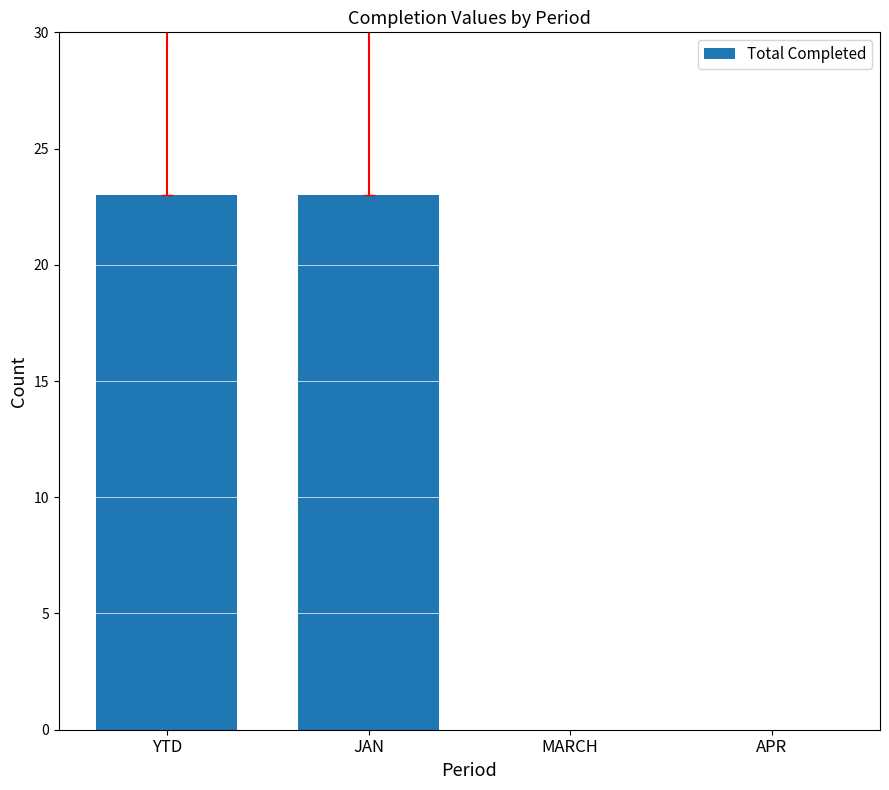

Count the number of data series in this chart.

1